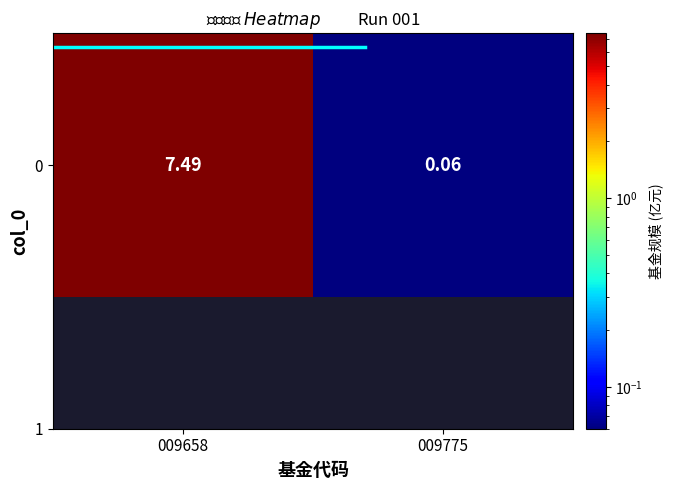

Rank the categories by value from lowest to highest.

009775, 009658